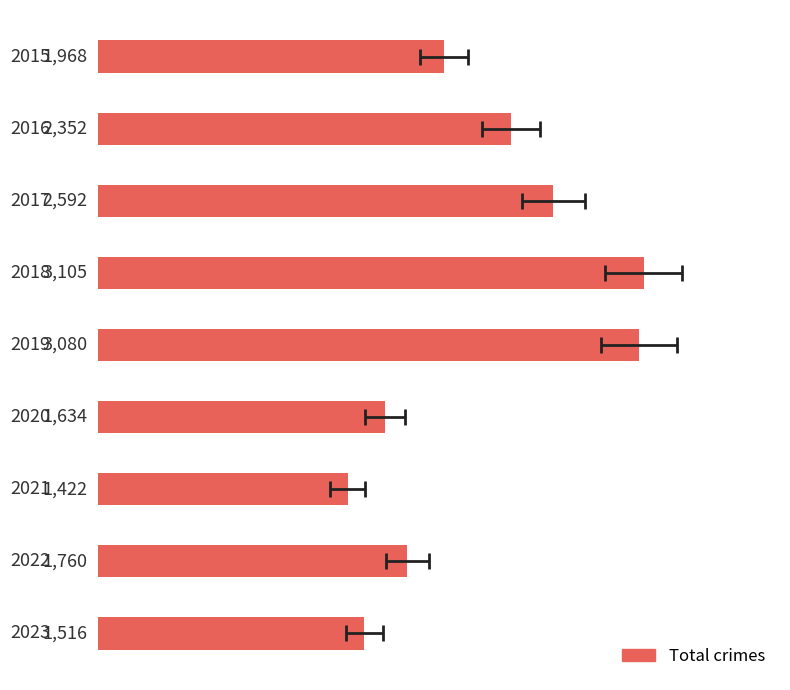

True or false: the data shows 330 at 2500.

False